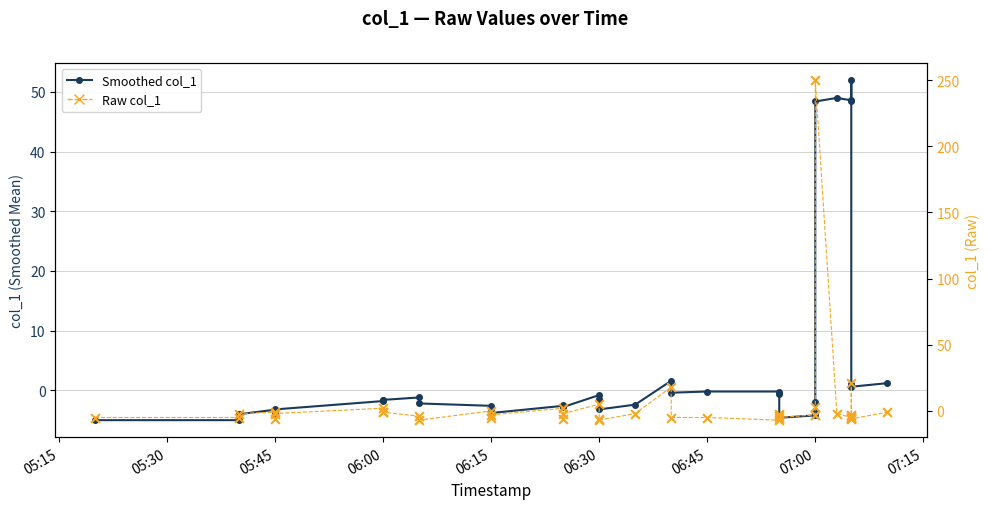

What are all the series names shown in the legend?

Smoothed col_1, Raw col_1